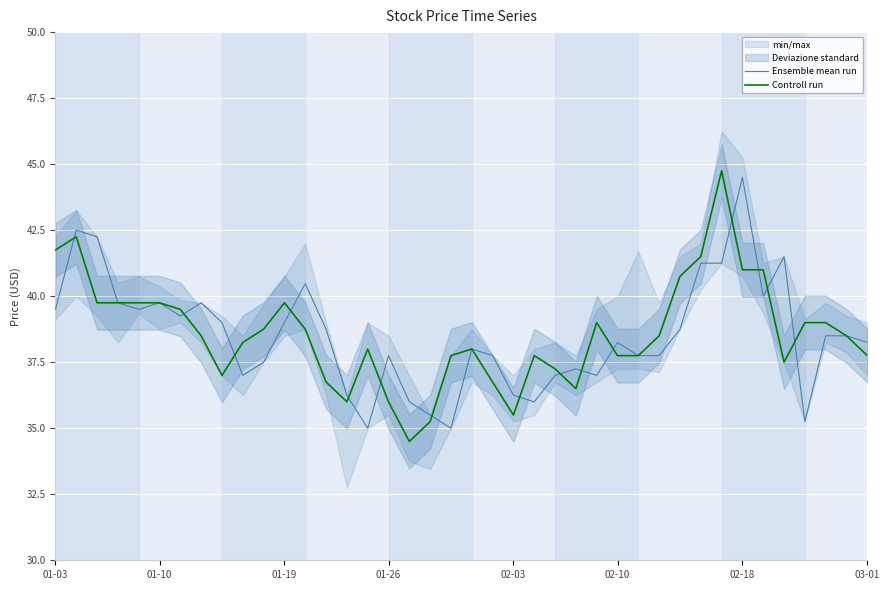

What is the maximum value for Ensemble mean run?

44.5